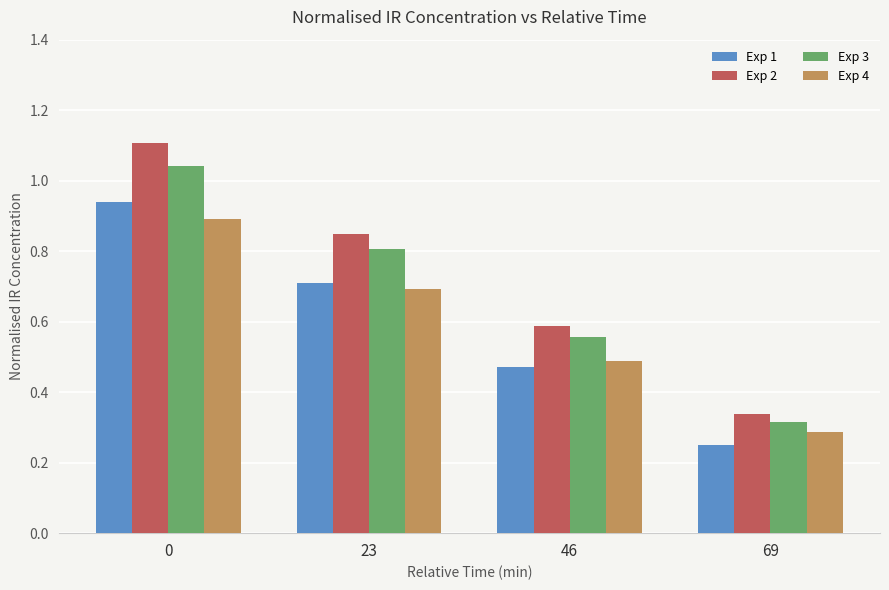

What is the average value of the Exp 2 series?

0.7